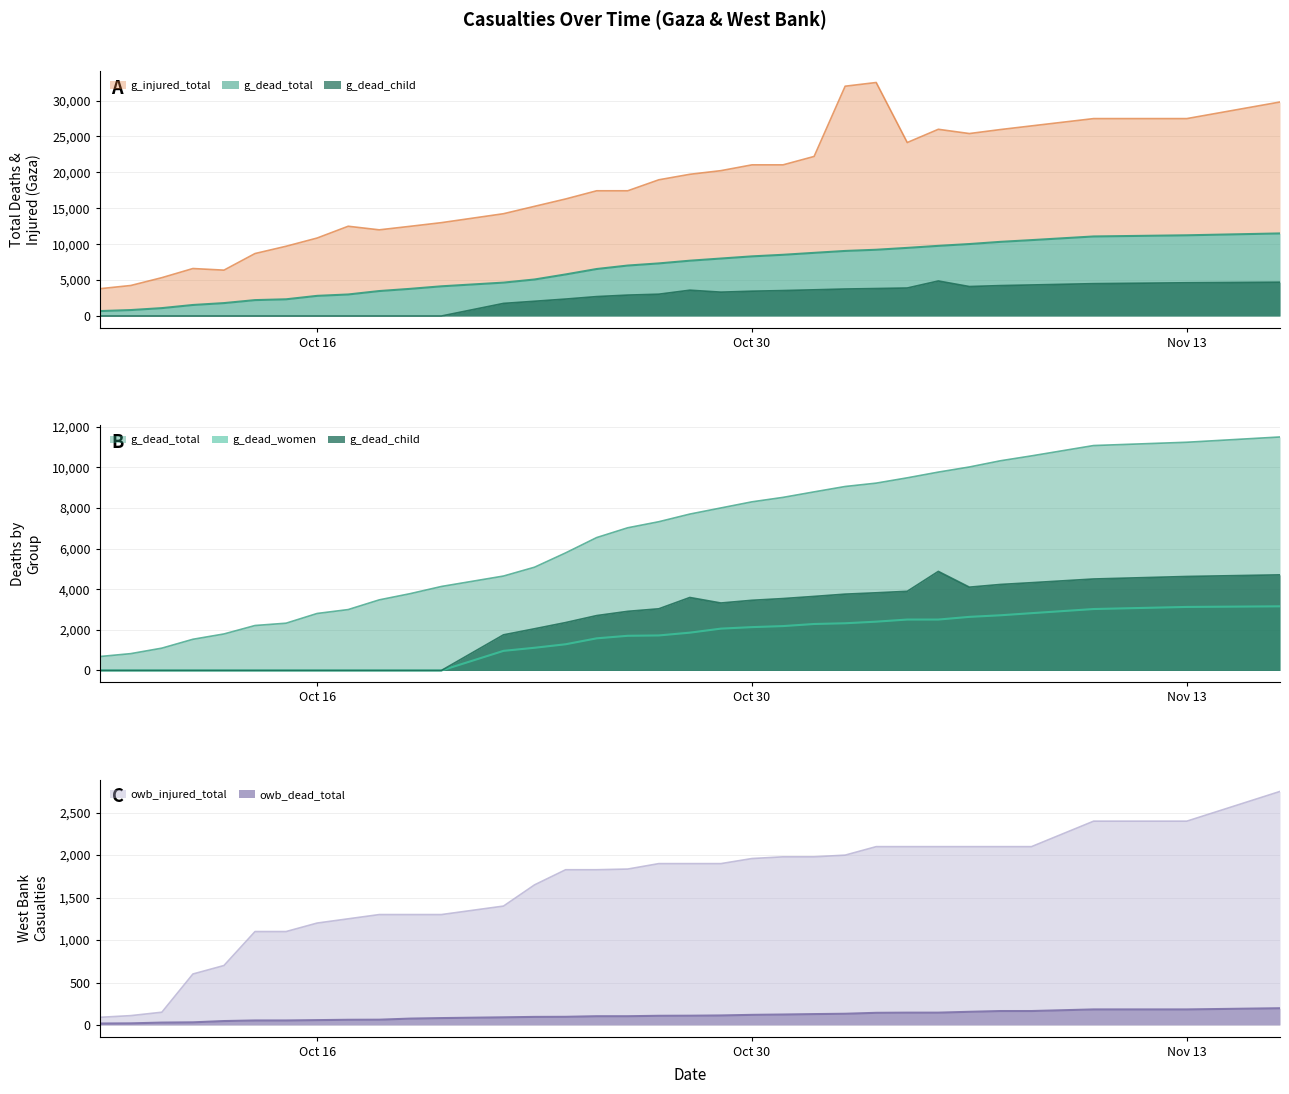

At 03.11.2023, list the series in order from largest to smallest.

g_injured_total, g_dead_total, g_dead_child, g_dead_women, owb_injured_total, owb_dead_total